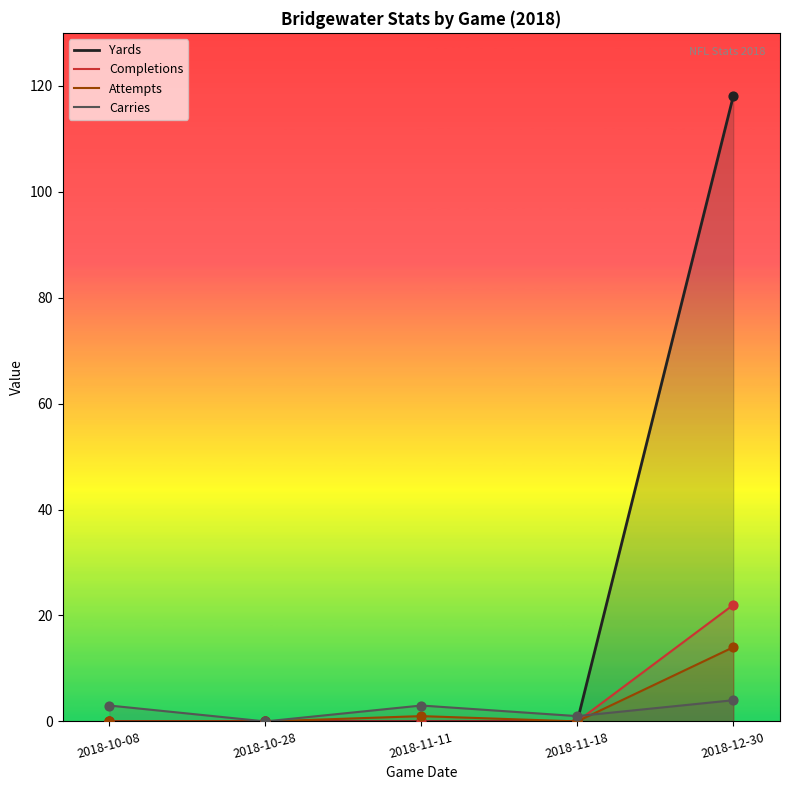

At which category is the sum across all series the highest?

2018-12-30